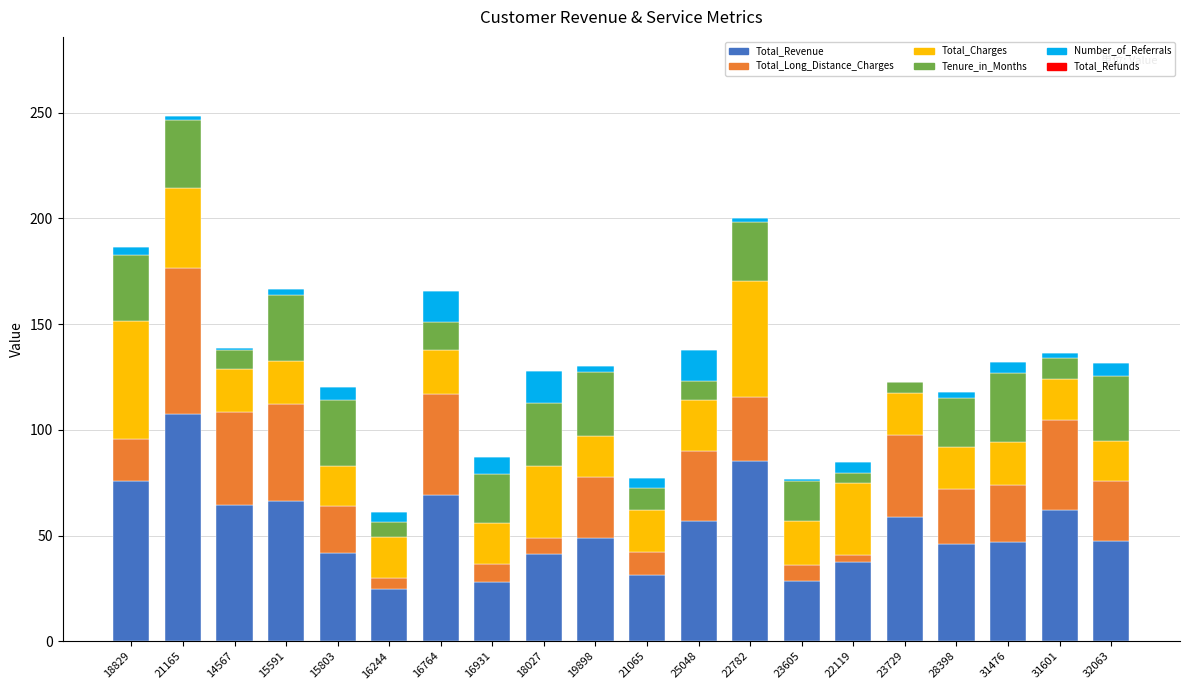

What is the maximum value for Total_Revenue?

107.3